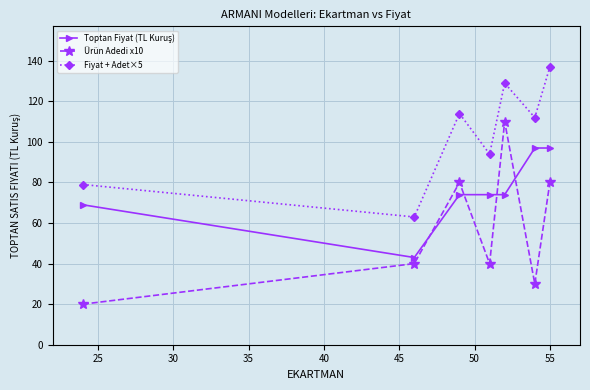

Which series has the widest spread of values?

Ürün Adedi x10